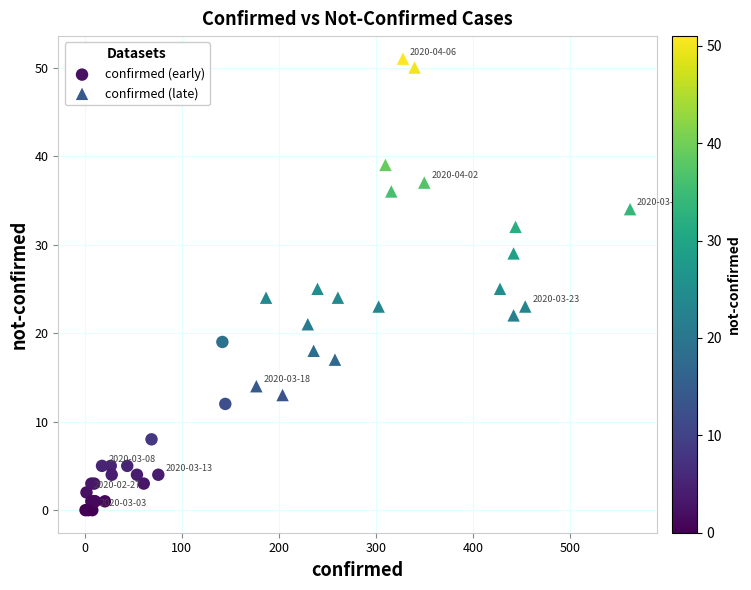

Which series reaches the maximum Y coordinate?

confirmed (late)